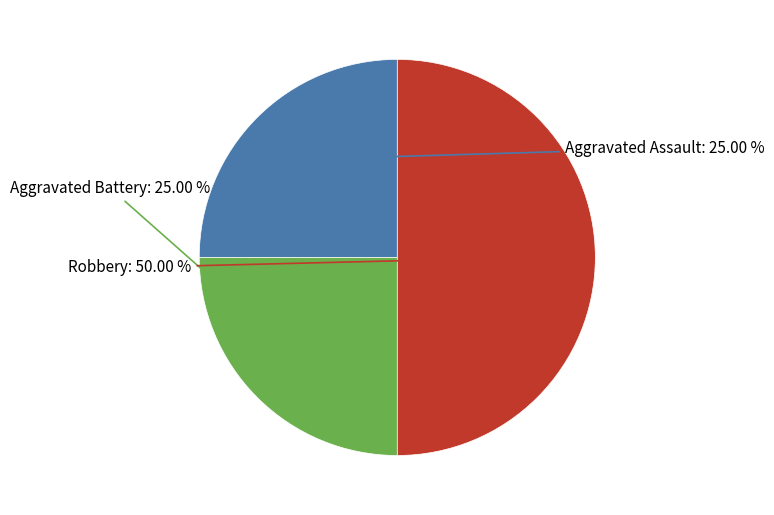

How many slices are in this pie chart?

3